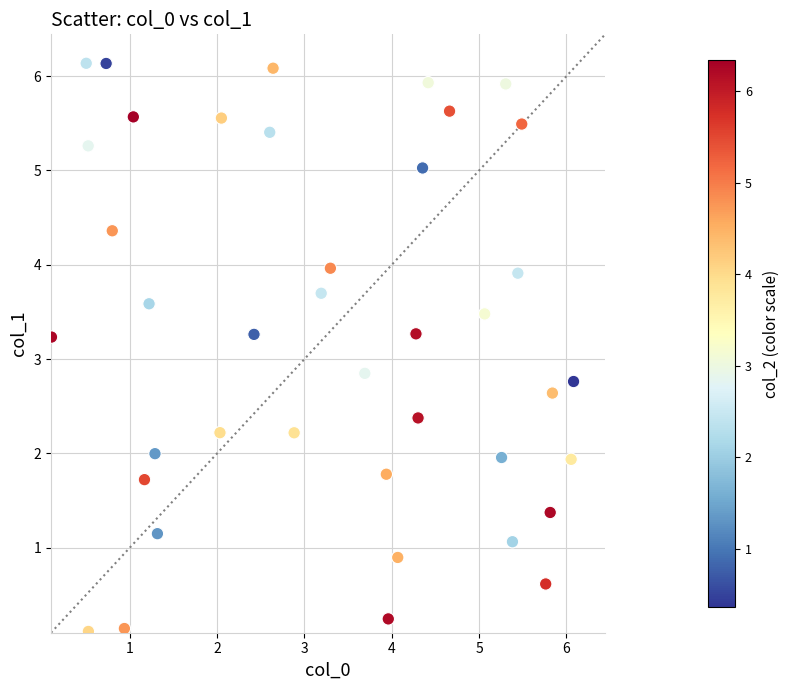

What is the range of Y values (max minus min)?

6.0